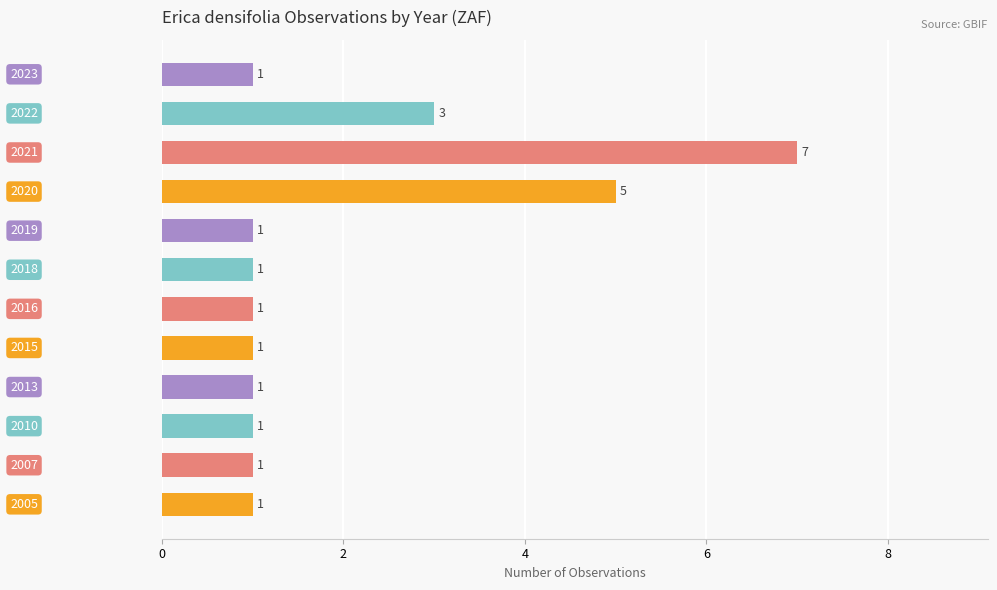

Count the values in the range 1 to 3.

10